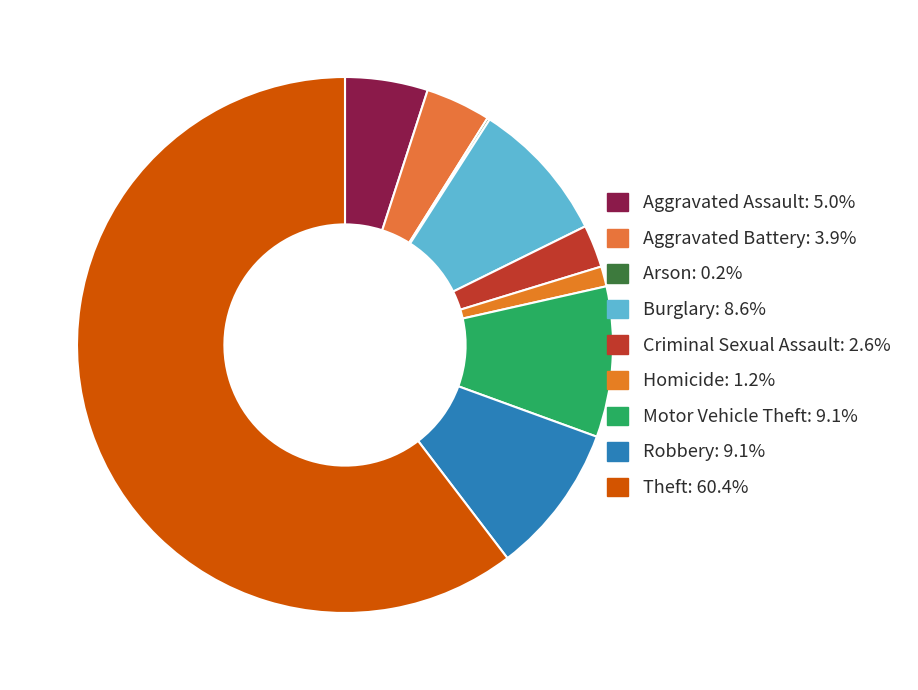

Is it true that Theft is 60% of the pie?

True